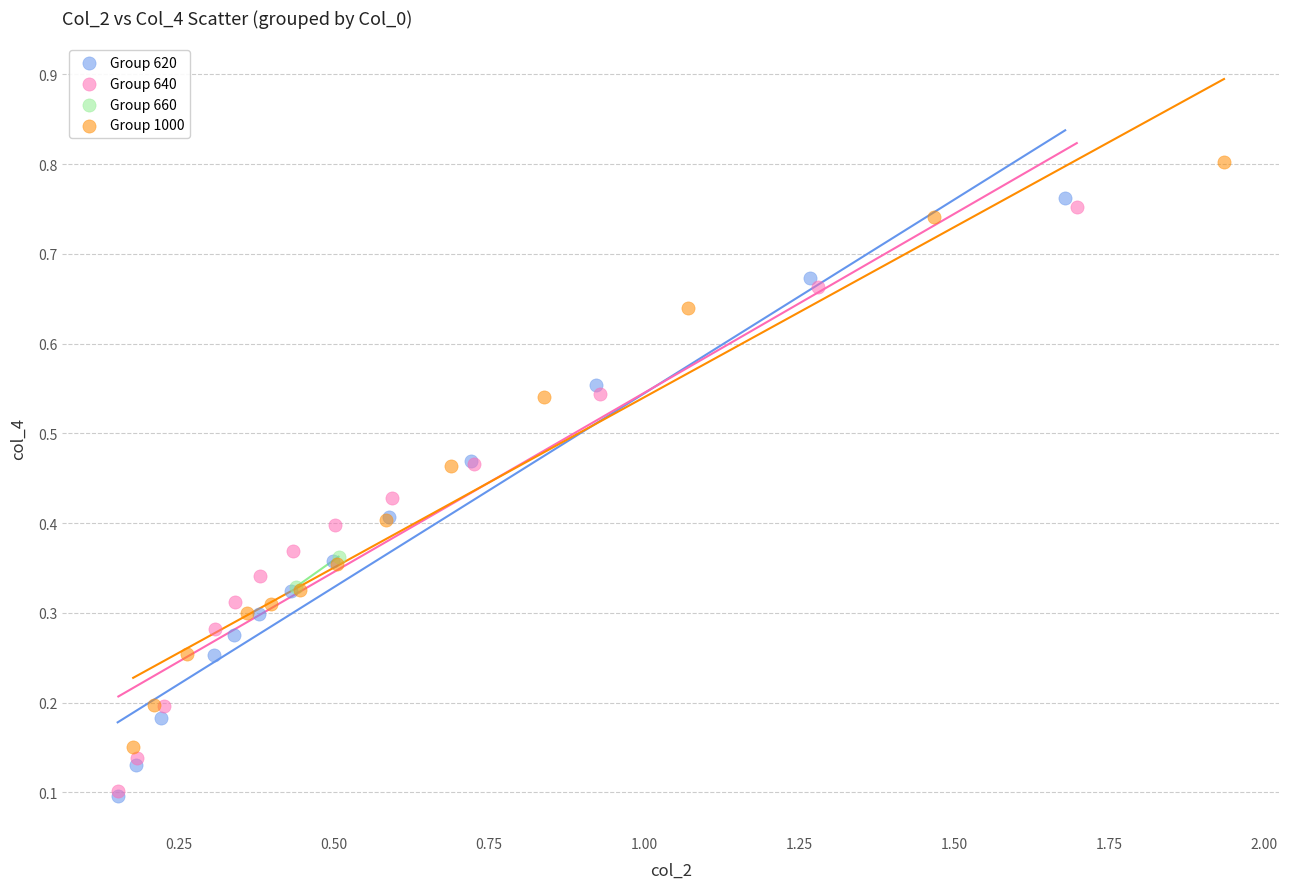

Which series contains the highest Y value?

Group 1000